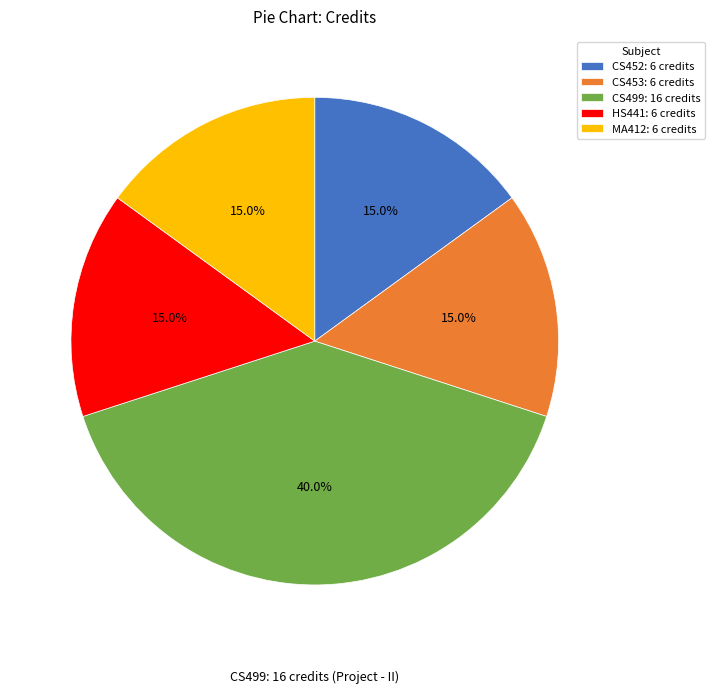

What is the largest slice in the pie chart?

CS499